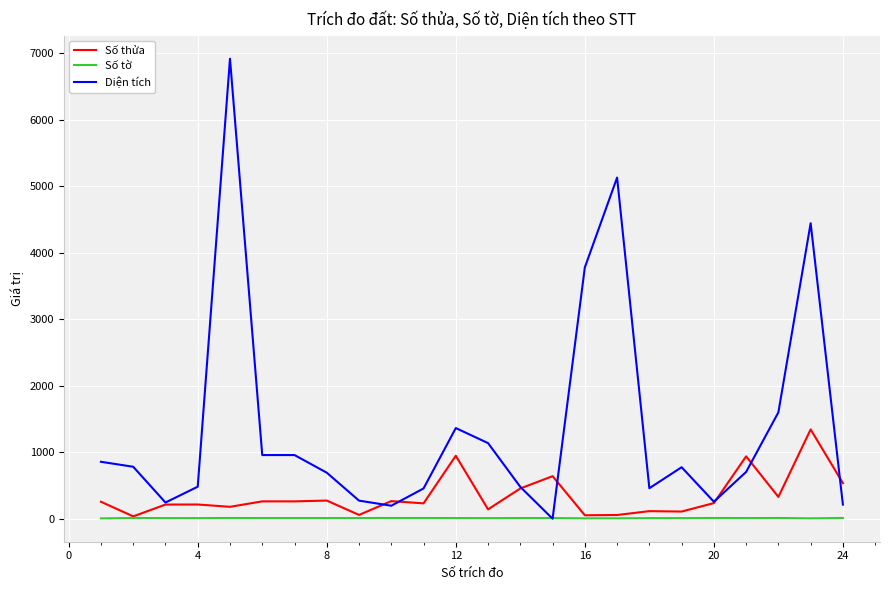

Which series has the largest total across all categories?

Diện tích